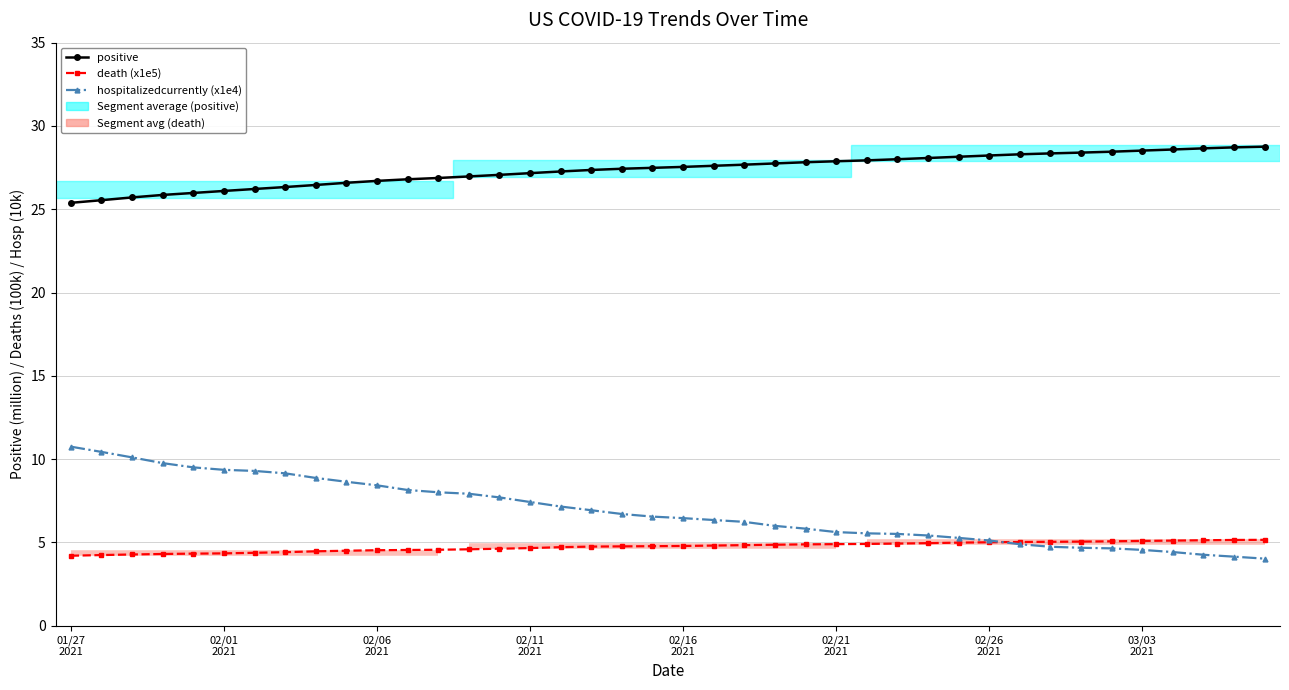

Rank the series by their maximum value, from lowest to highest.

death (x1e5), hospitalizedcurrently (x1e4), positive